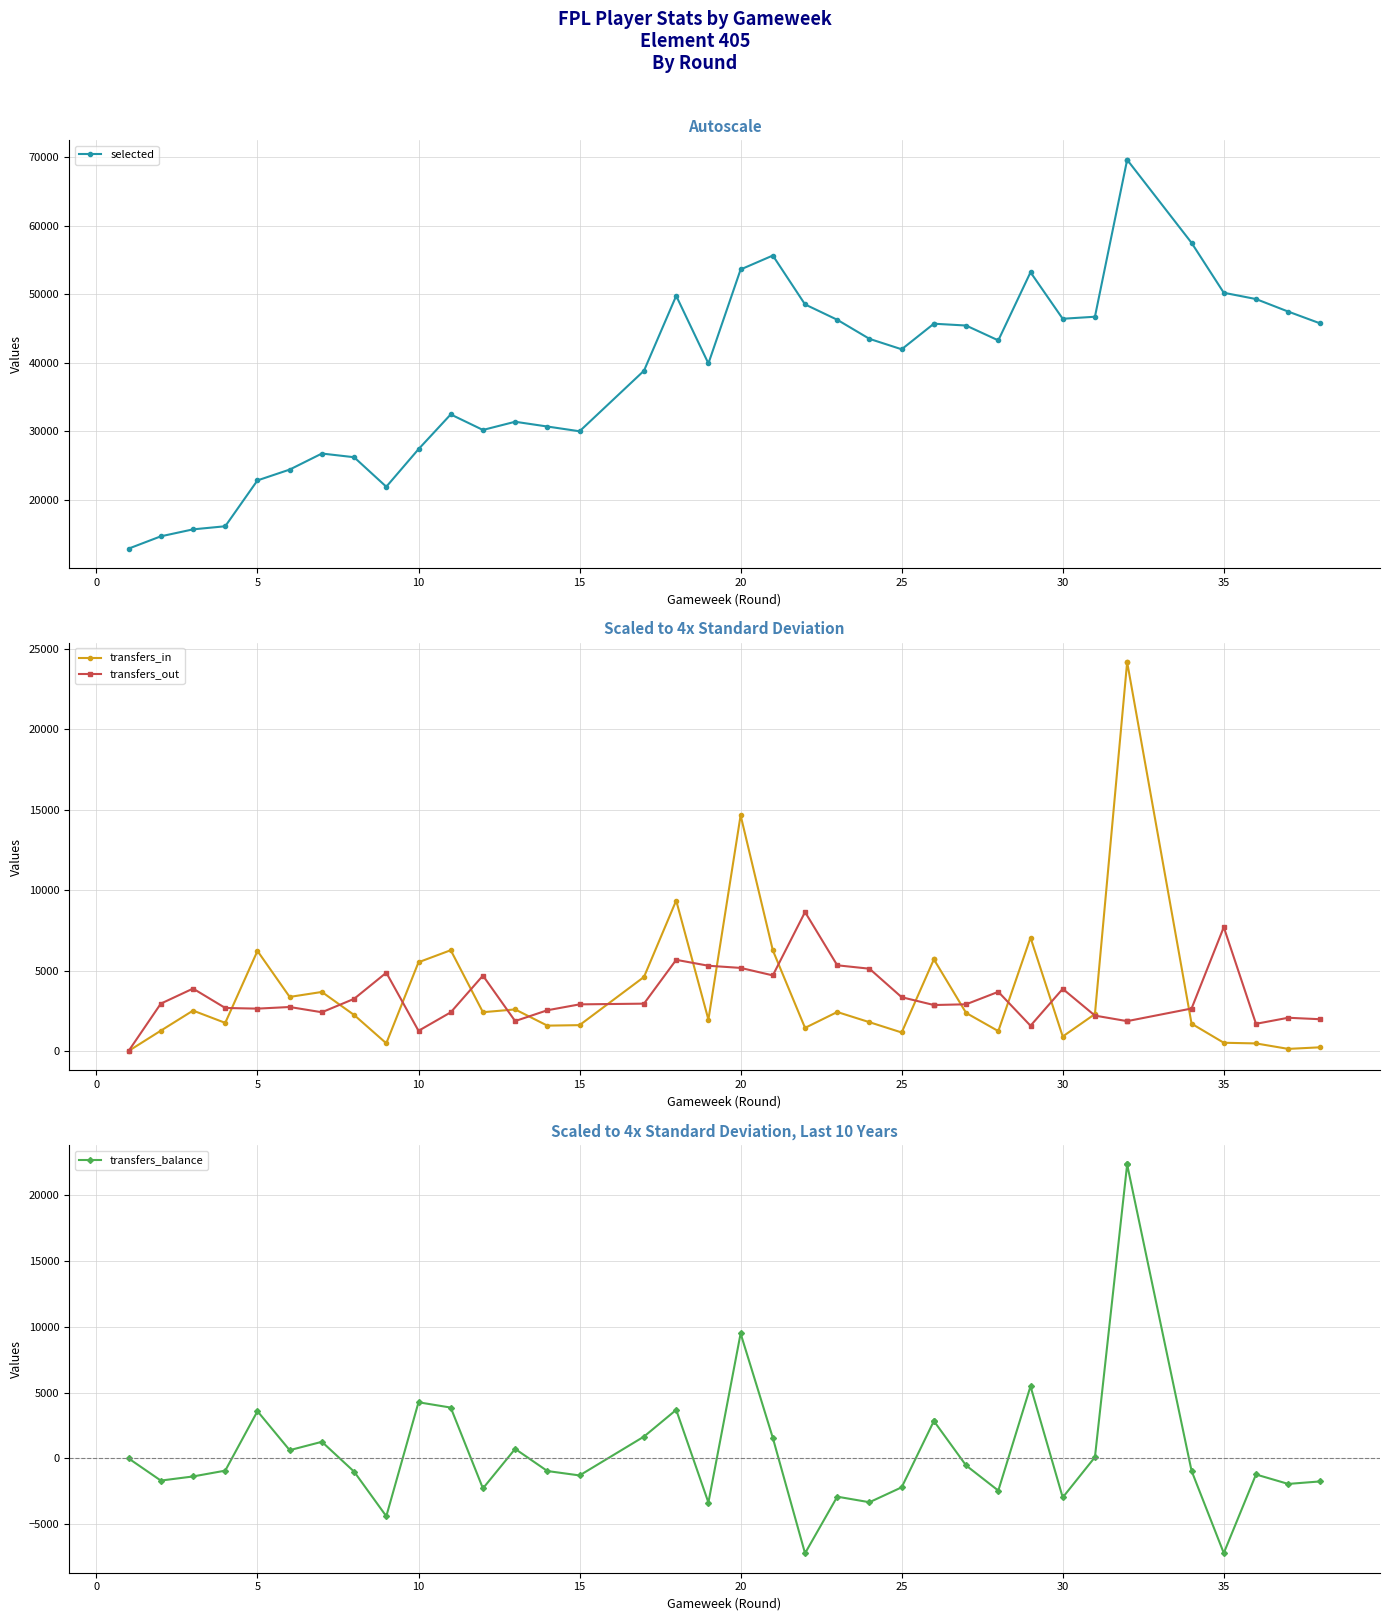

Is this an area chart (filled region under the line)?

No